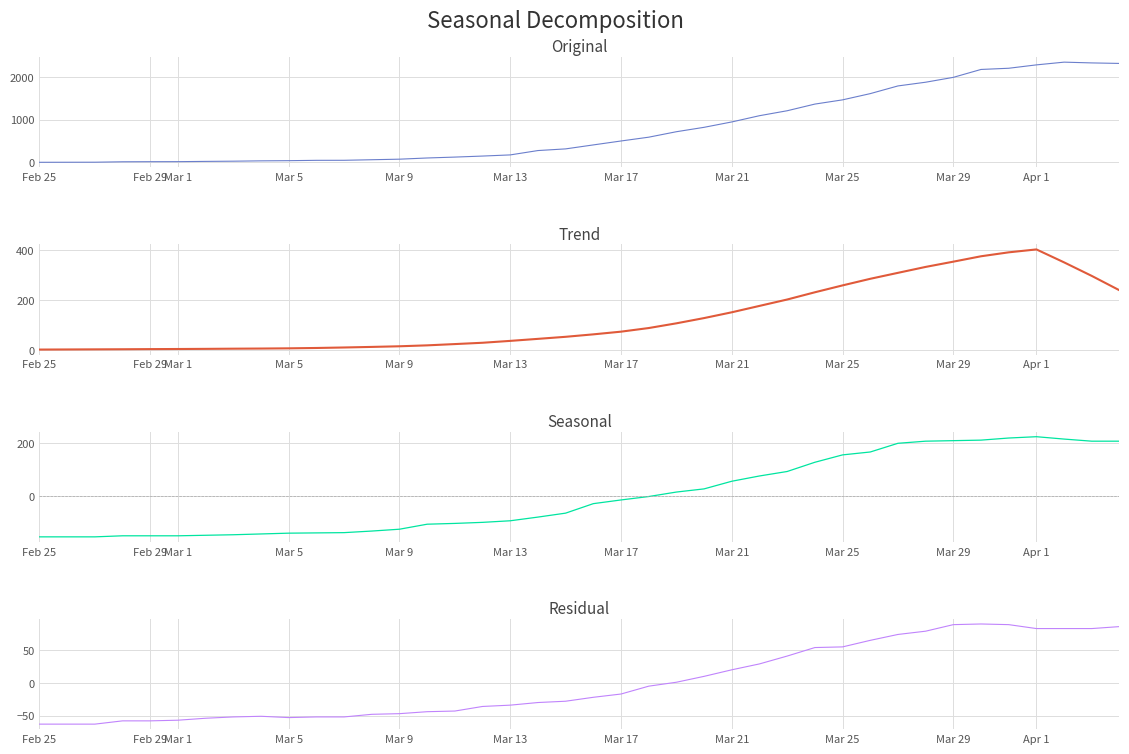

True or false: GE (trend) and VD (seasonal) intersect in this chart.

False